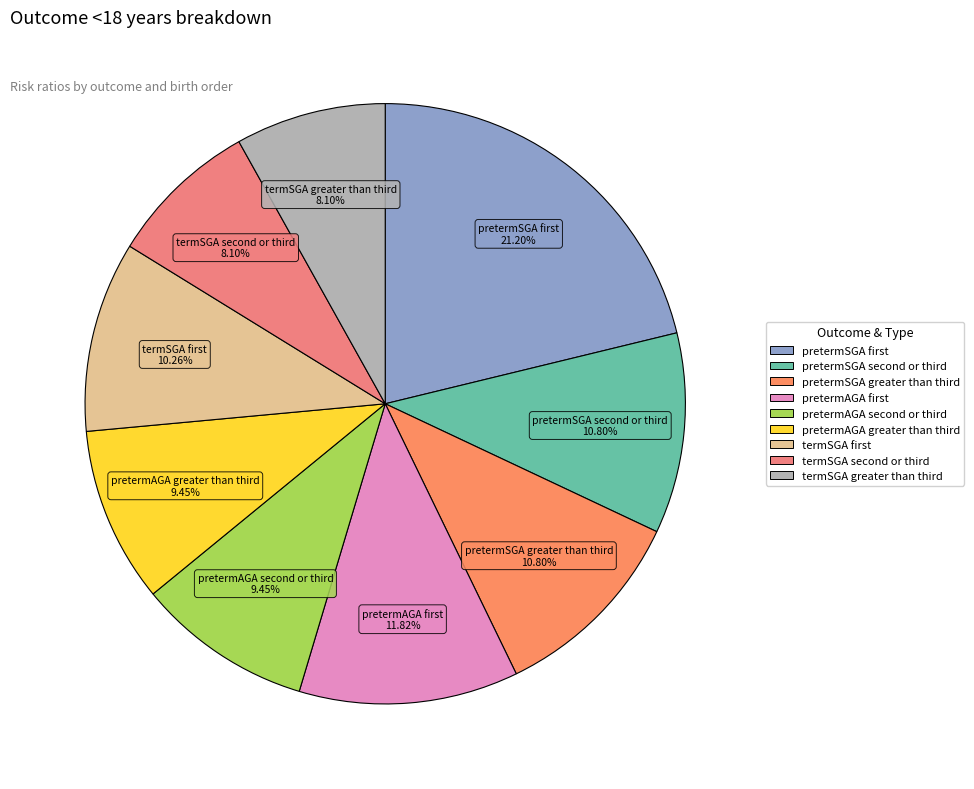

How many slices are in this pie chart?

9